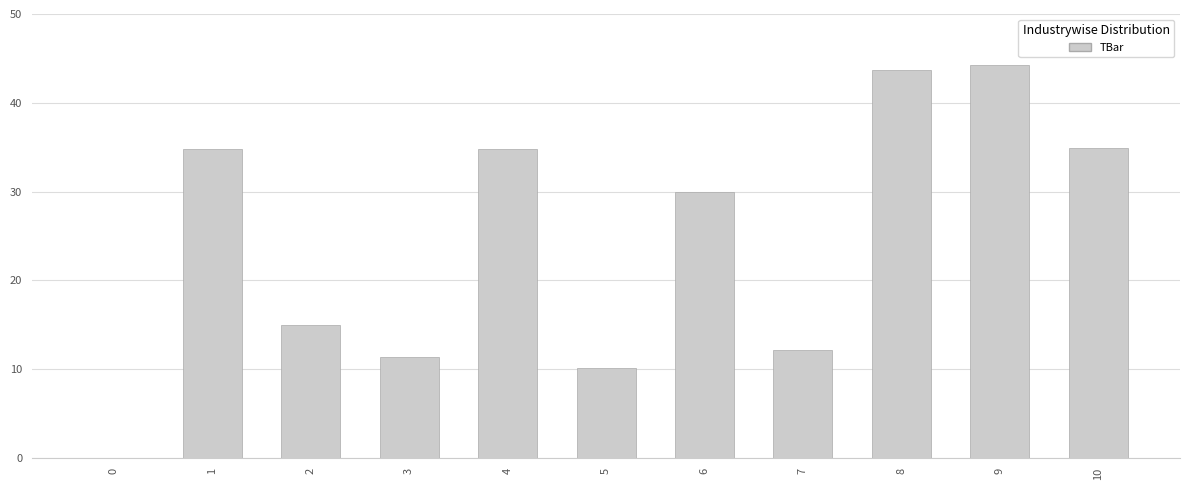

What is the sum of the values at 8 and 9?

88.0